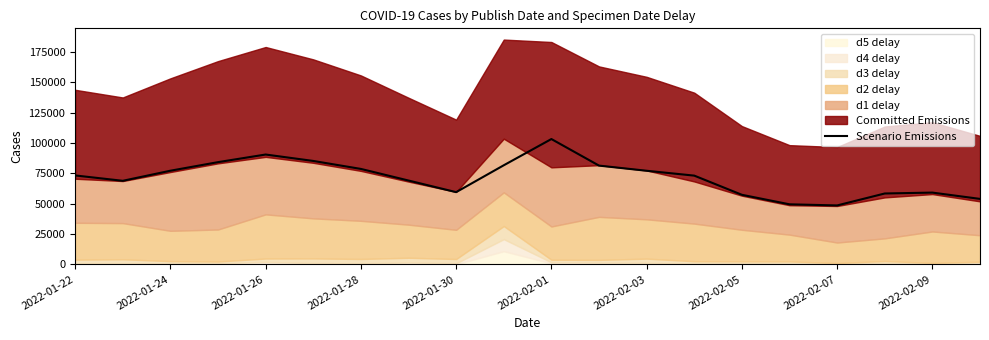

How many categories are shown in the chart?

20